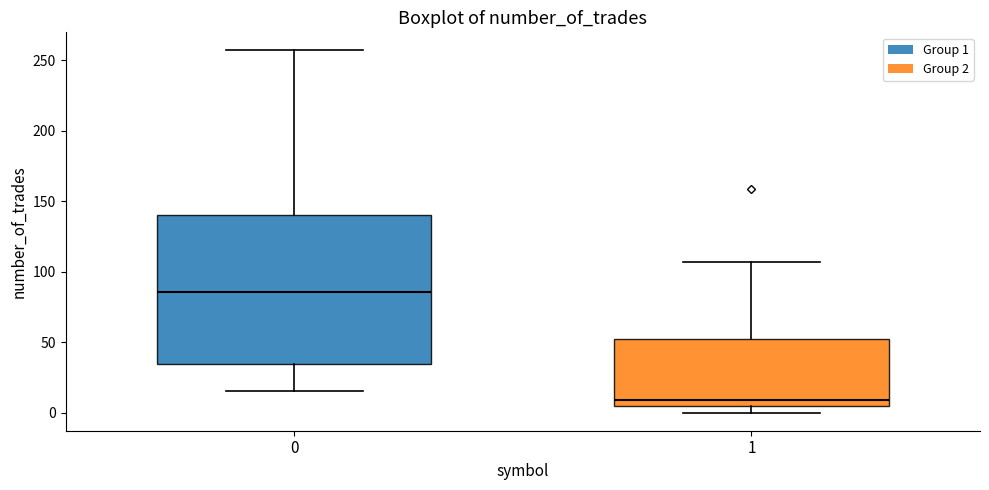

Reading left to right, transcribe this box plot: for each box, give where its median line is, the range the box spans, and where its two whiskers end, as read against the y-axis. The values are not printed on the chart, so give them approximately, as read against the axis.

0: median 85, box 35 to 140, whiskers 15 to 255
1: median 10, box 5 to 50, whiskers 0 to 105